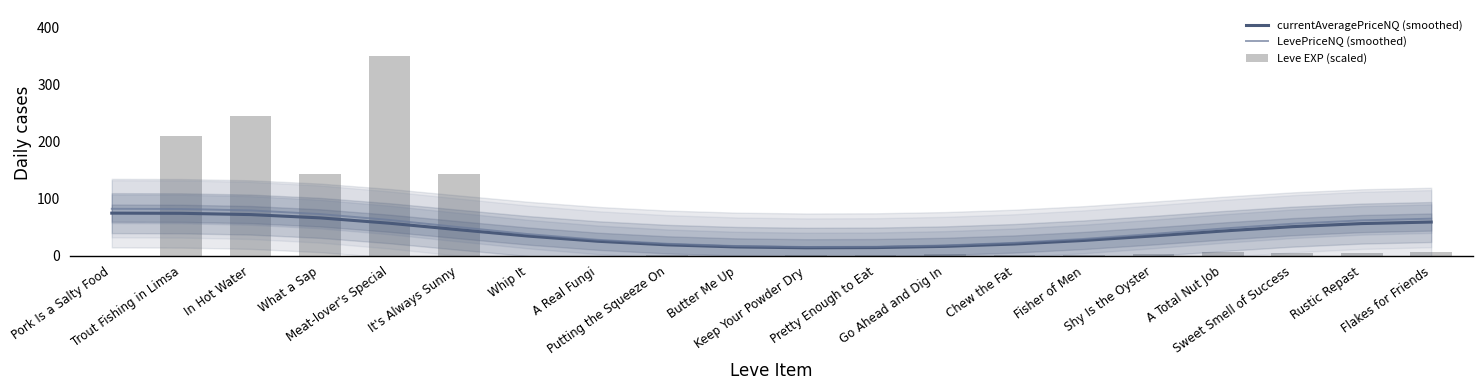

What is the minimum value for LevePriceNQ (smoothed)?

15.4